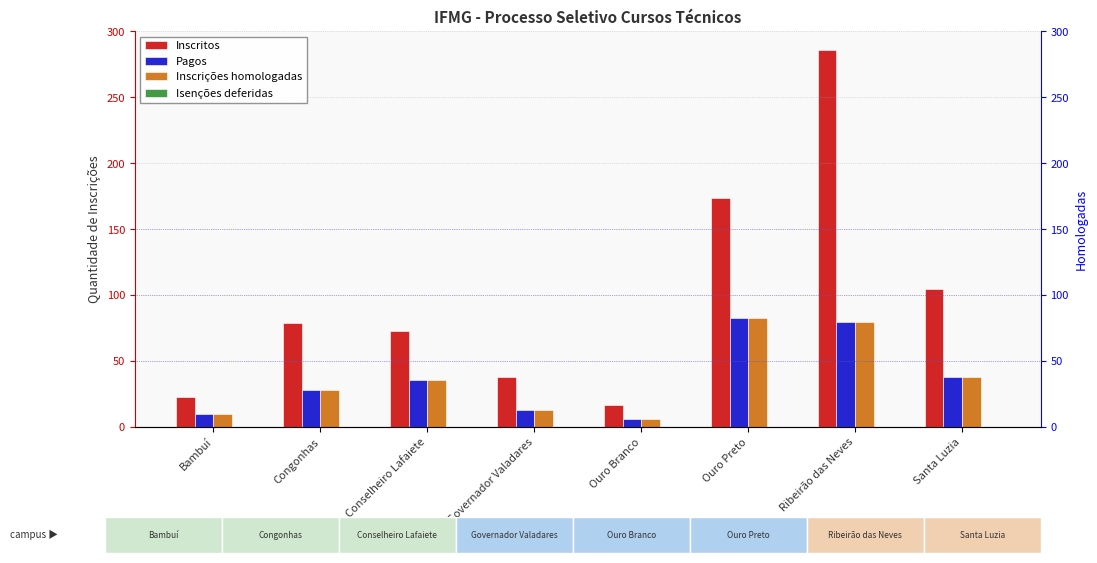

Reading left to right, extract all data points from this chart.

Inscritos: Bambuí=23	Congonhas=79	Conselheiro Lafaiete=73	Governador Valadares=38	Ouro Branco=17	Ouro Preto=174	Ribeirão das Neves=286	Santa Luzia=105
Pagos: Bambuí=10	Congonhas=28	Conselheiro Lafaiete=36	Governador Valadares=13	Ouro Branco=6	Ouro Preto=83	Ribeirão das Neves=80	Santa Luzia=38
Inscrições homologadas: Bambuí=10	Congonhas=28	Conselheiro Lafaiete=36	Governador Valadares=13	Ouro Branco=6	Ouro Preto=83	Ribeirão das Neves=80	Santa Luzia=38
Isenções deferidas: Bambuí=0	Congonhas=0	Conselheiro Lafaiete=0	Governador Valadares=0	Ouro Branco=0	Ouro Preto=0	Ribeirão das Neves=0	Santa Luzia=0